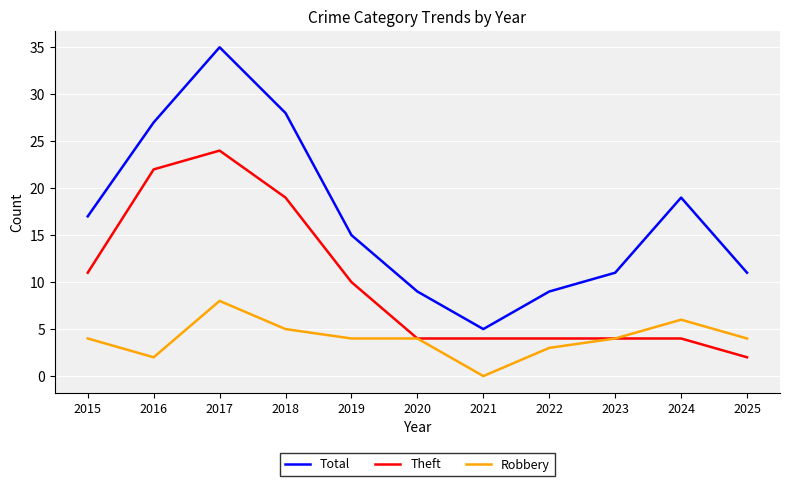

At which label is Total closest to 20?

2024